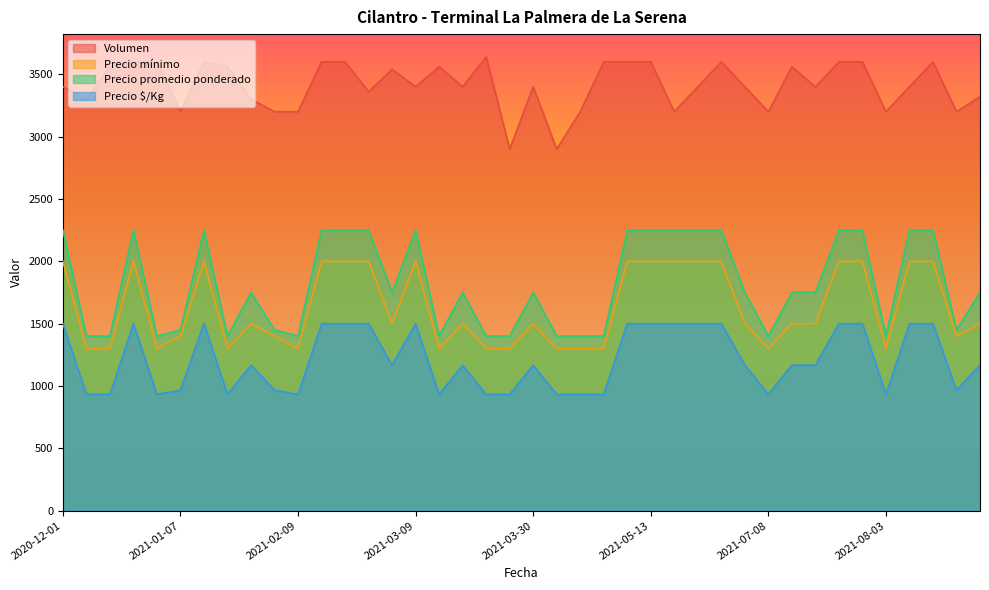

The Precio mínimo series shows 2106 at 2021-03-16. True or false?

False